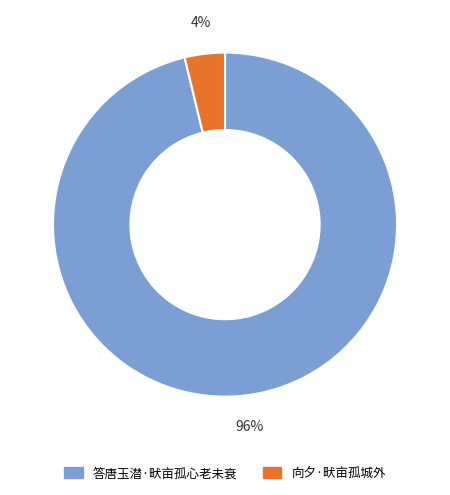

Combined, do 向夕·畎亩孤城外 and 答唐玉潜·畎亩孤心老未衰 account for over 50%?

Yes